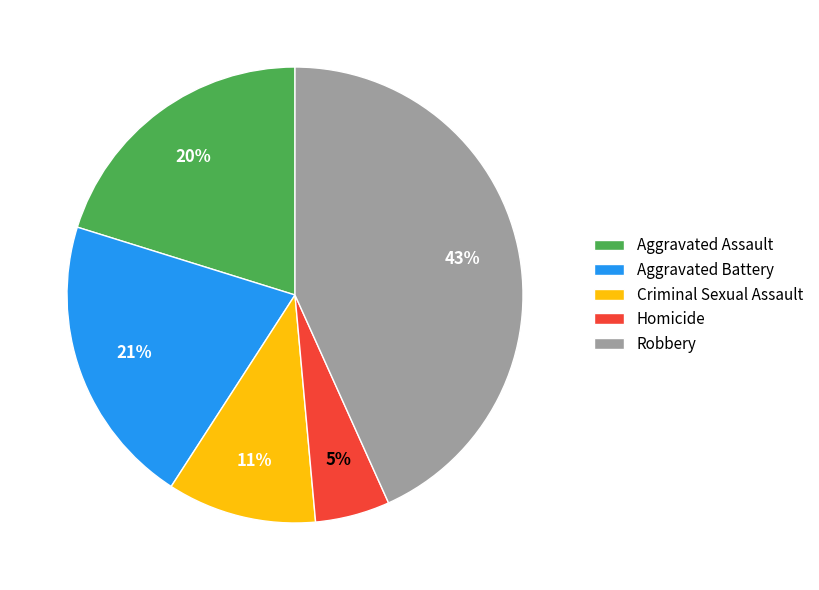

The Criminal Sexual Assault slice represents 1% of the pie. True or false?

False